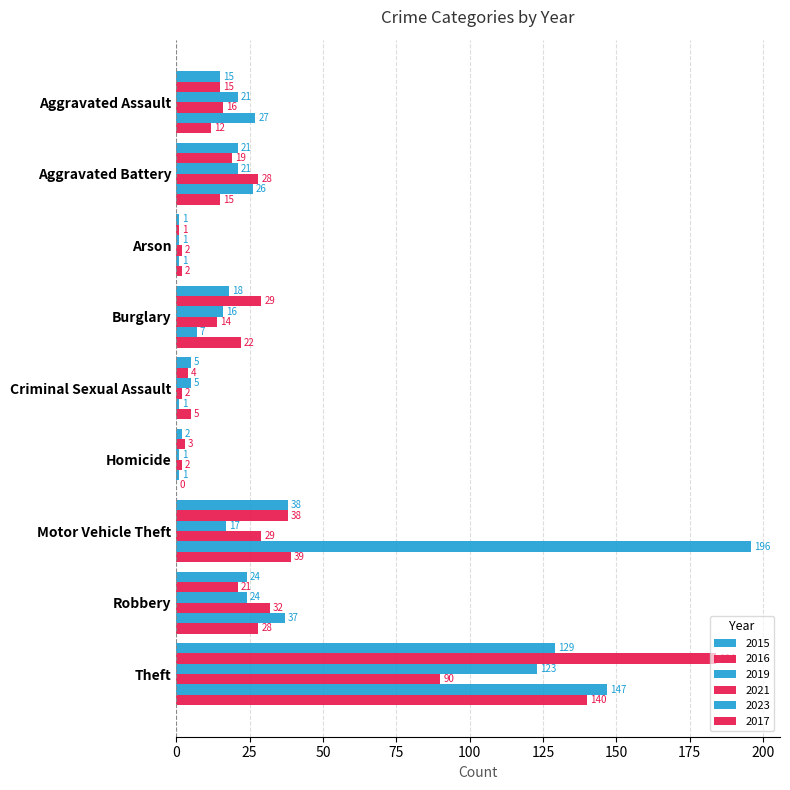

Between Arson and Homicide, which series saw the biggest shift?

2016